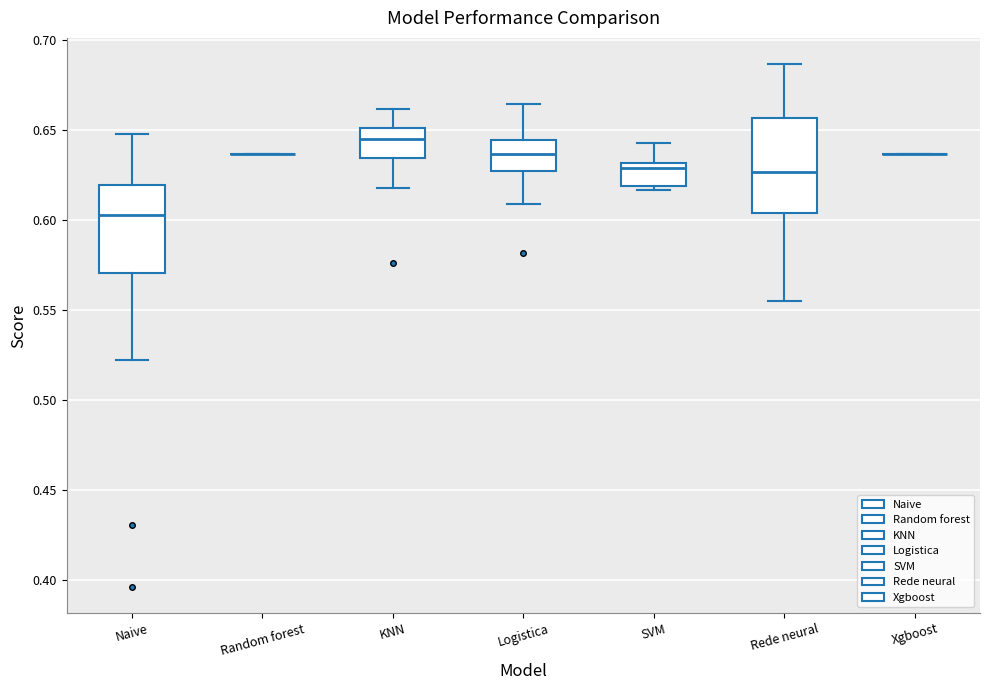

Reading left to right, read every box against the y-axis: the position of its median line, the range the box covers, and the ends of its whiskers. The values are not printed on the chart, so give them approximately, as read against the axis.

Naive: median 0.605, box 0.570 to 0.620, whiskers 0.520 to 0.650
Random forest: box collapsed to a line at 0.635, whiskers 0.635 to 0.635
KNN: median 0.645, box 0.635 to 0.650, whiskers 0.620 to 0.660
Logistica: median 0.635, box 0.625 to 0.645, whiskers 0.610 to 0.665
SVM: median 0.630 (just below the box's upper edge), box 0.620 to 0.630, whiskers 0.615 to 0.645
Rede neural: median 0.625, box 0.605 to 0.655, whiskers 0.555 to 0.685
Xgboost: box collapsed to a line at 0.635, whiskers 0.635 to 0.635